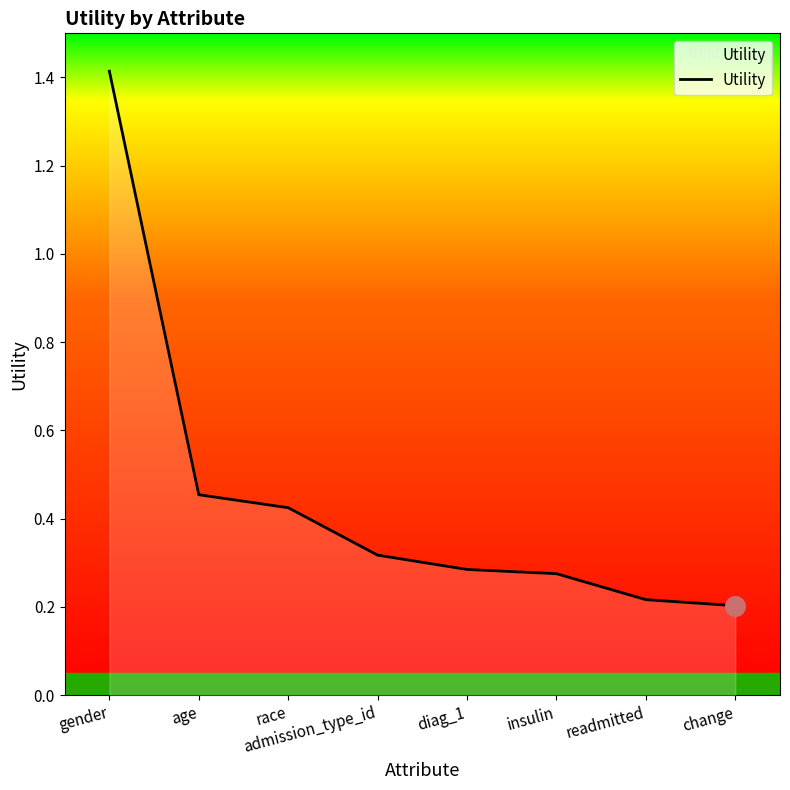

What is the change in value from gender to readmitted?

-1.2